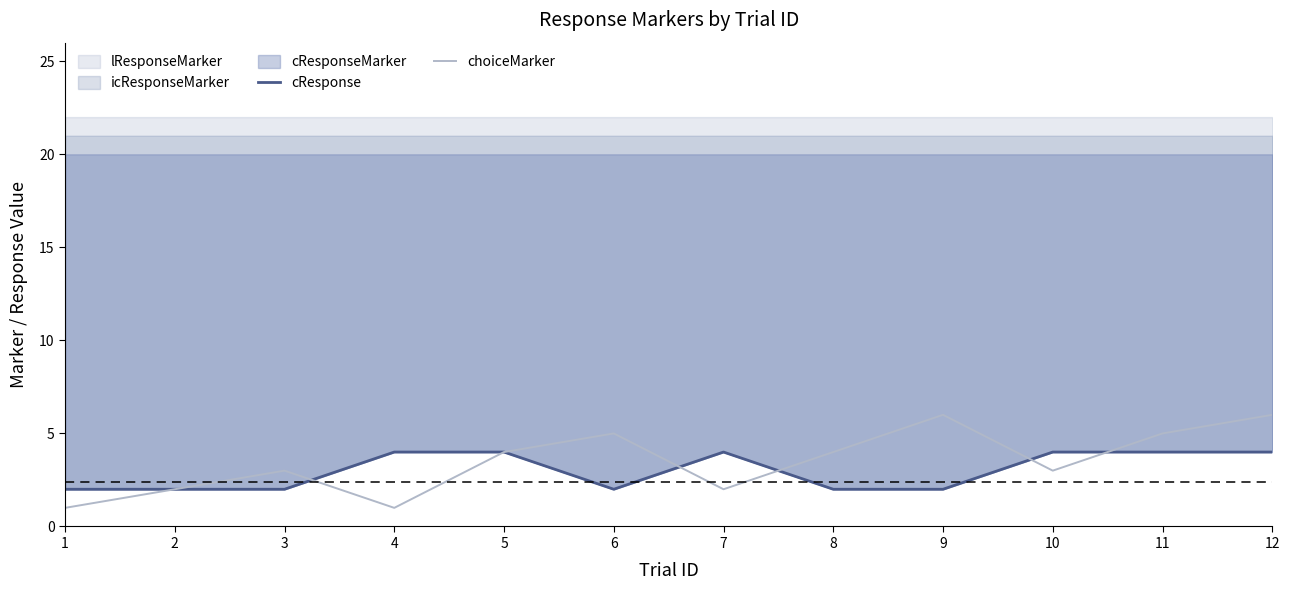

The cResponse series shows 4 at 11. True or false?

True